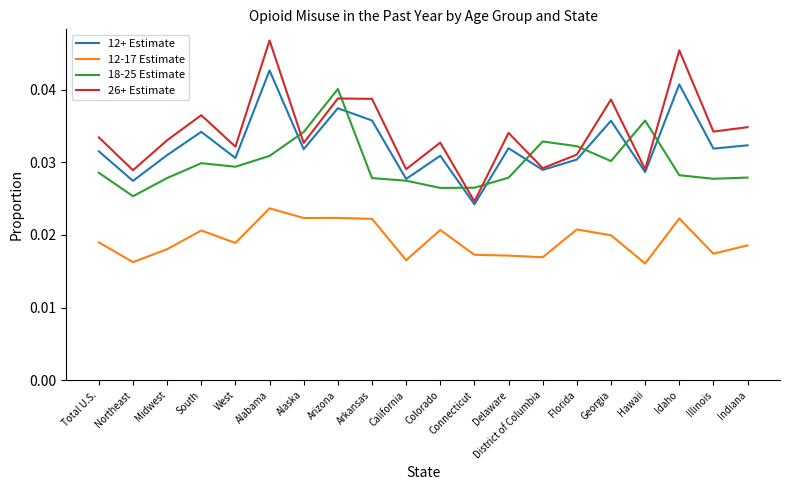

Which series has the widest spread of values?

26+ Estimate